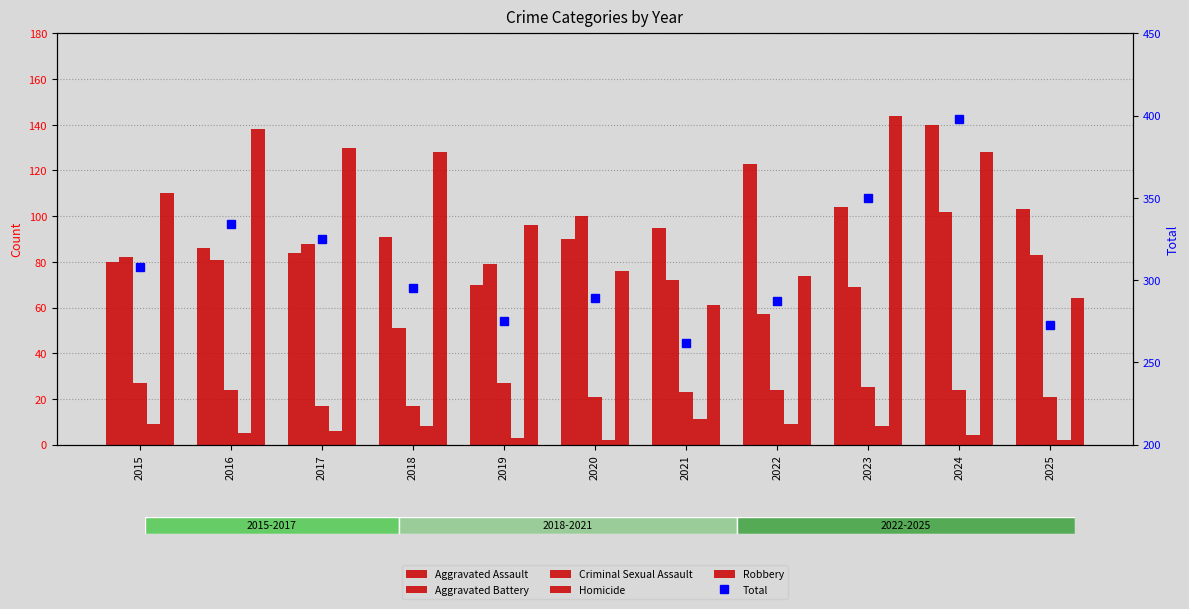

Are the bars grouped side by side (vs. stacked)?

Yes